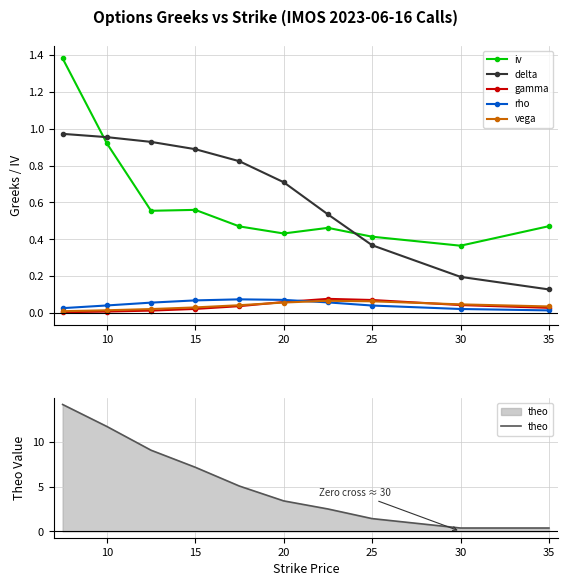

True or false: rho and delta cross at least once.

False